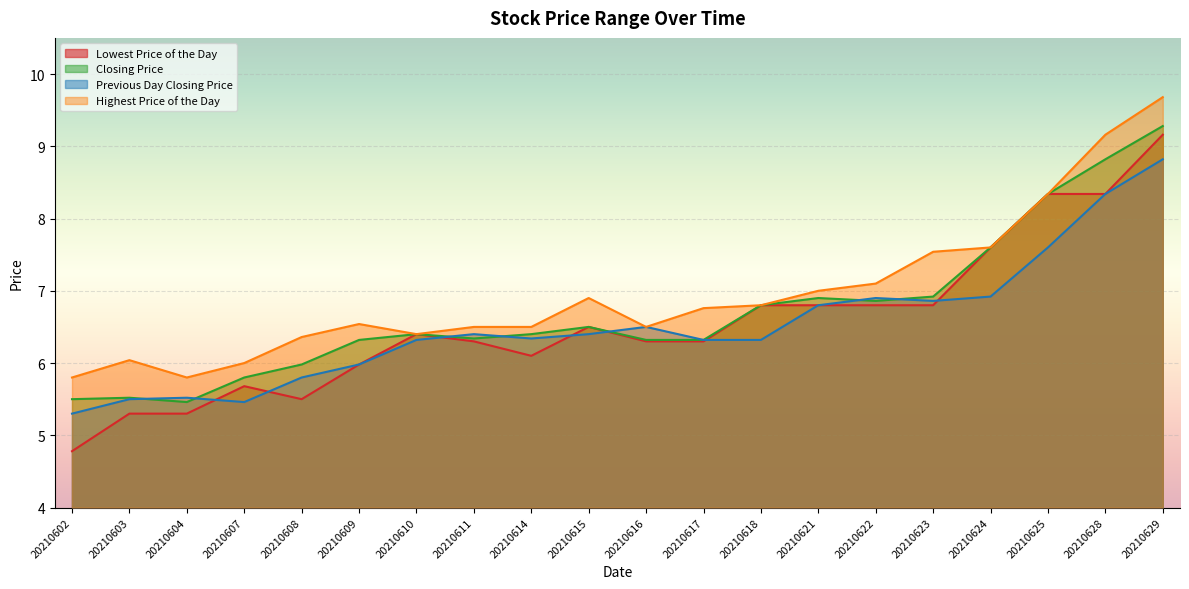

At which label does Closing Price reach its peak?

20210629